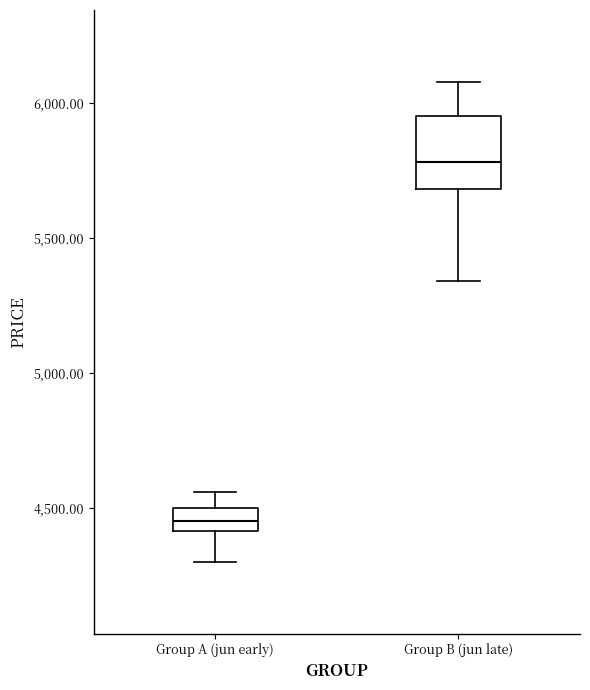

Reading left to right, transcribe this box plot: for each box, give where its median line is, the range the box spans, and where its two whiskers end, as read against the y-axis. The values are not printed on the chart, so give them approximately, as read against the axis.

Group A (jun early): median 4450, box 4400 to 4500, whiskers 4300 to 4550
Group B (jun late): median 5800, box 5700 to 5950, whiskers 5350 to 6100